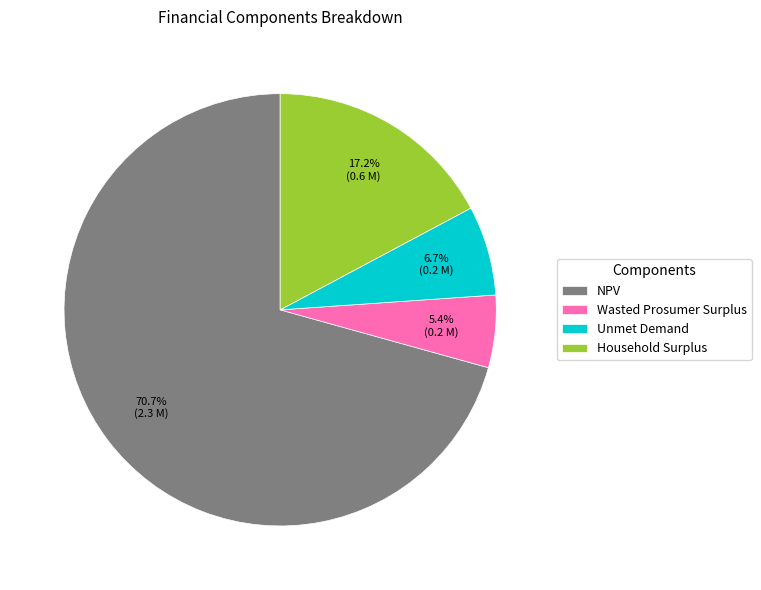

Does NPV account for over 50% of the chart?

Yes